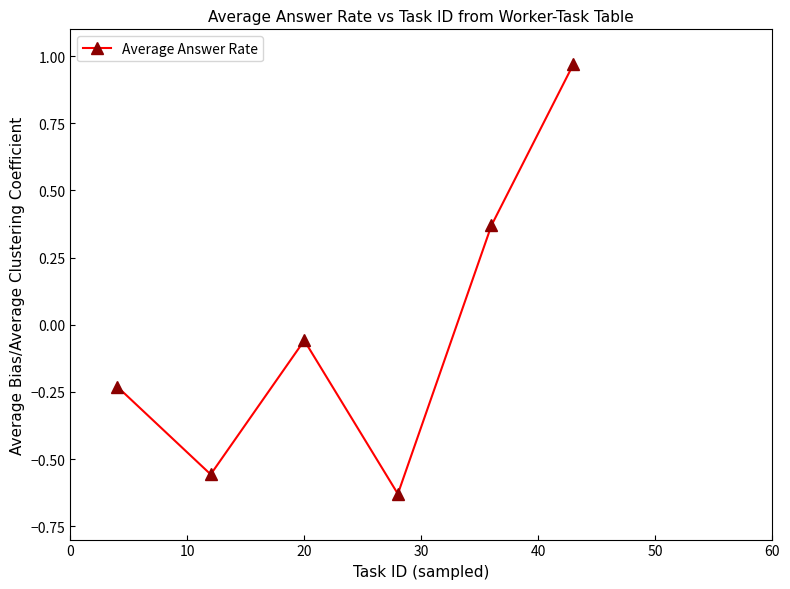

What is the difference between the maximum and minimum values?

1.6